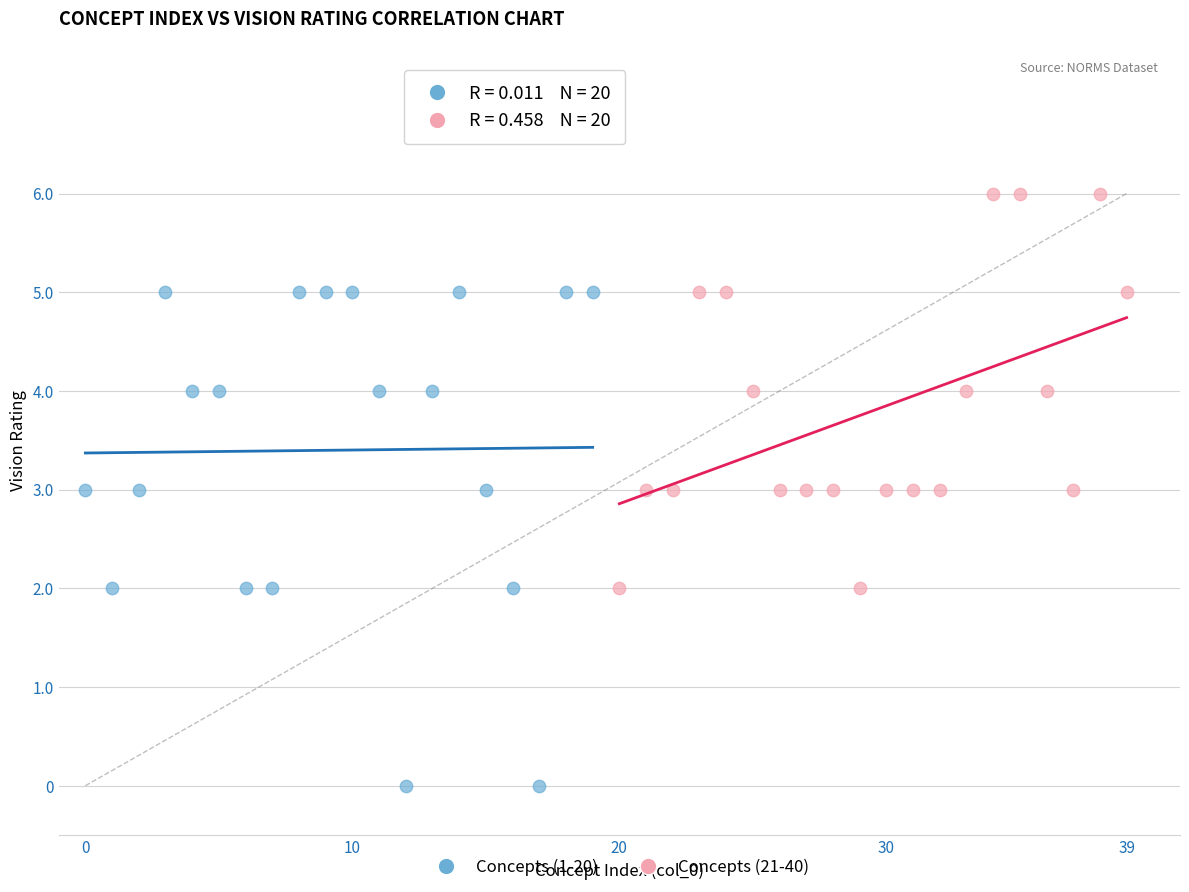

Which series reaches the maximum Y coordinate?

Concepts (21-40)